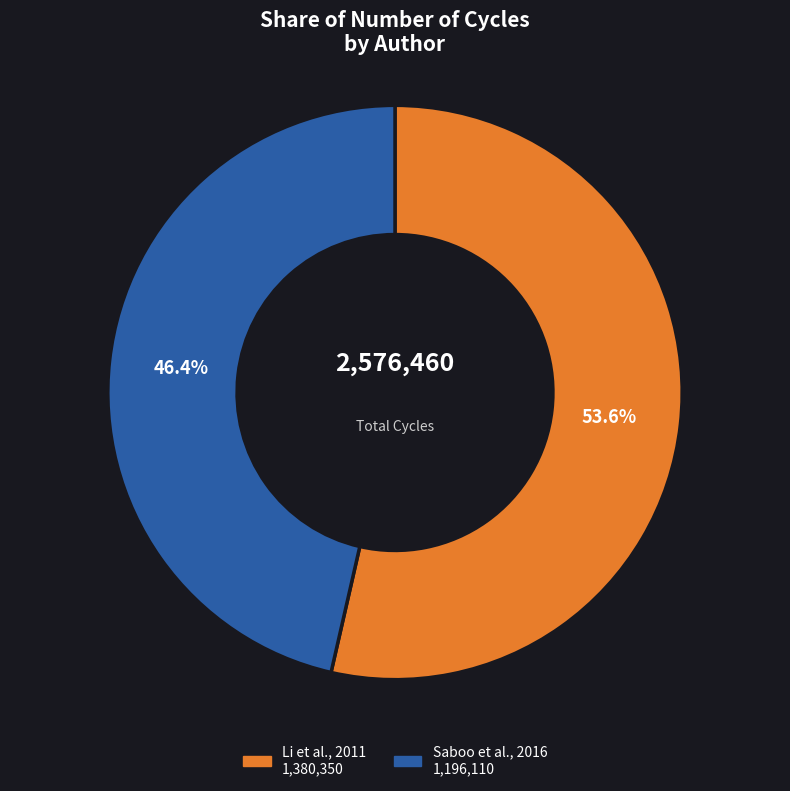

Does any single category account for the majority?

Yes